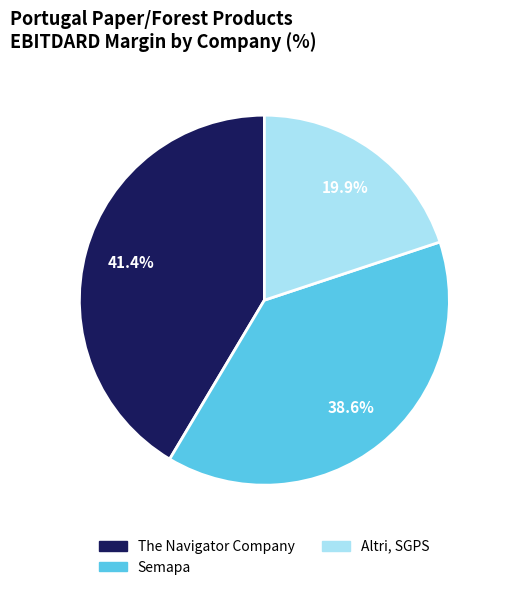

True or false: The Navigator Company accounts for 41% of the total.

True